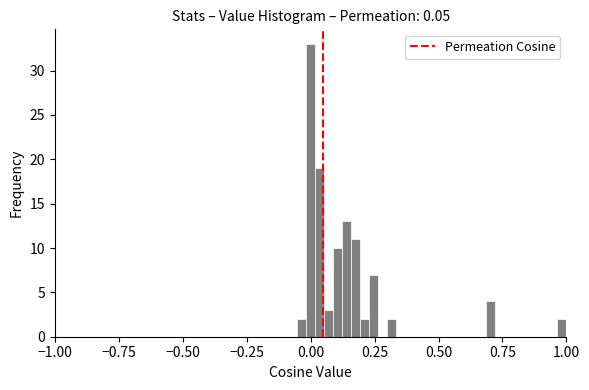

Around what value on the x-axis is the tallest bar? Give the approximate position of its centre, as read against the axis.

0.00